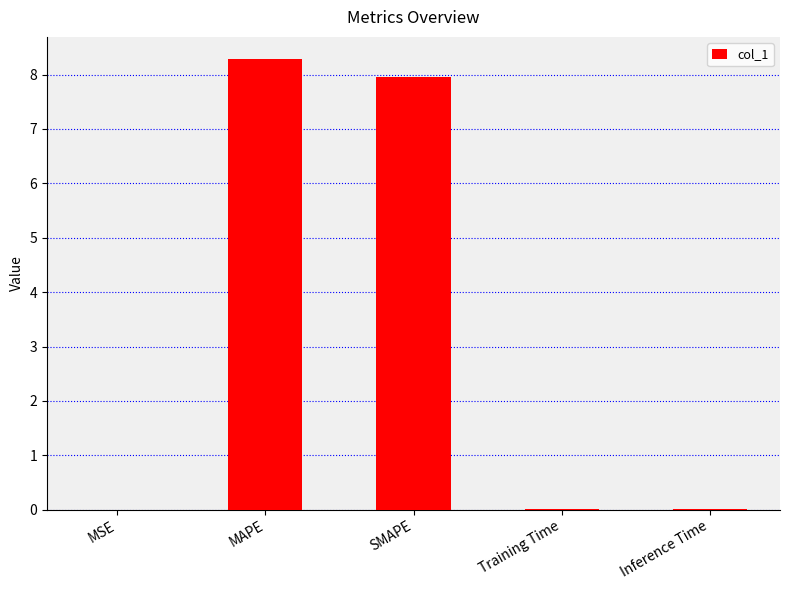

What is the greatest value displayed?

8.3